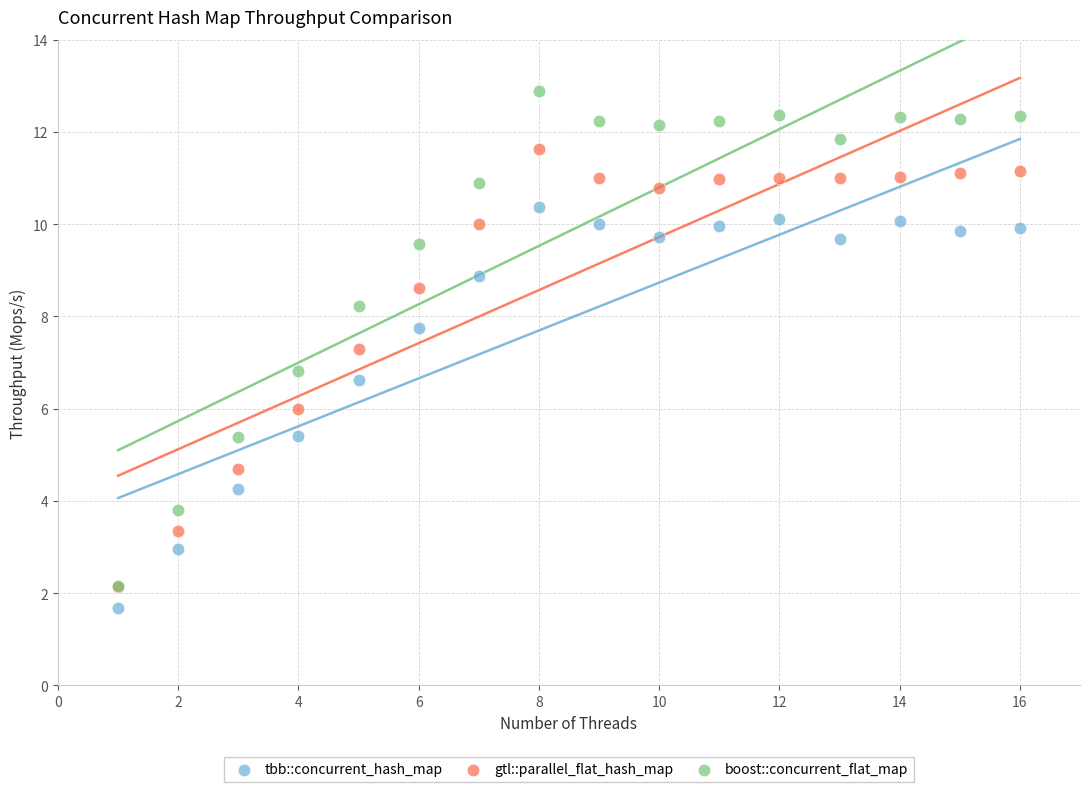

Which series contains the highest Y value?

boost::concurrent_flat_map